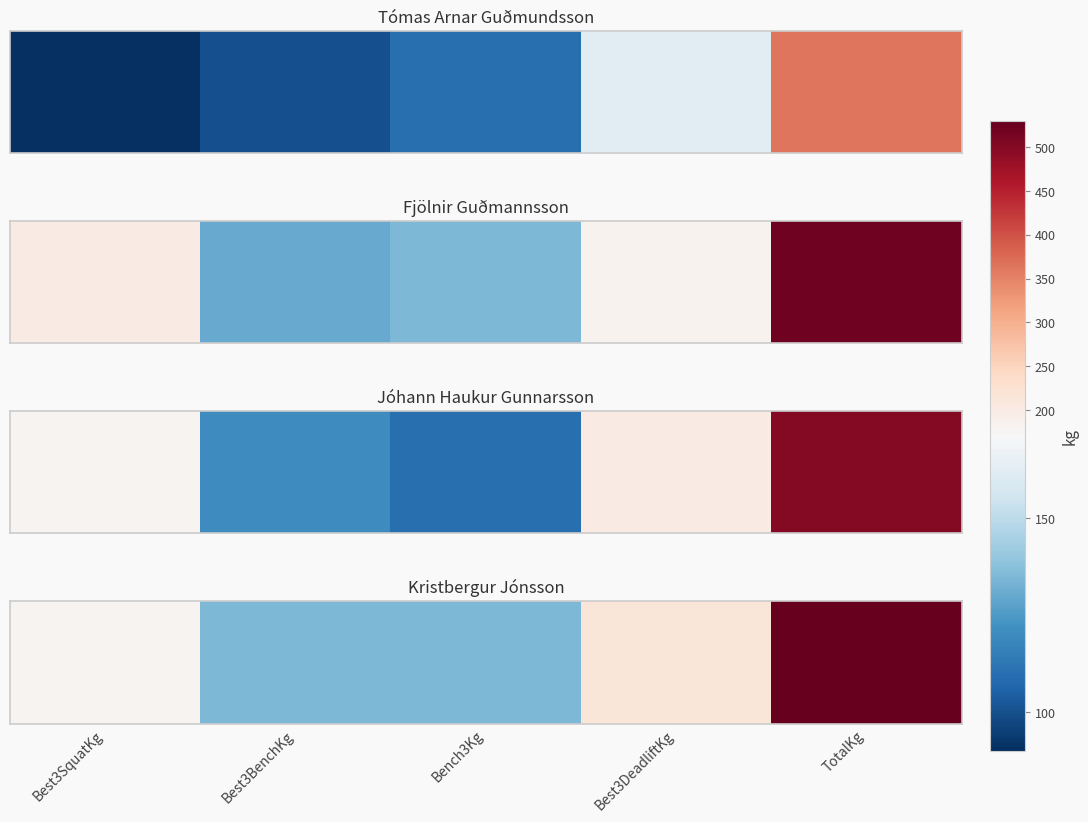

Where is the data nearest to the value 332?

Best3DeadliftKg